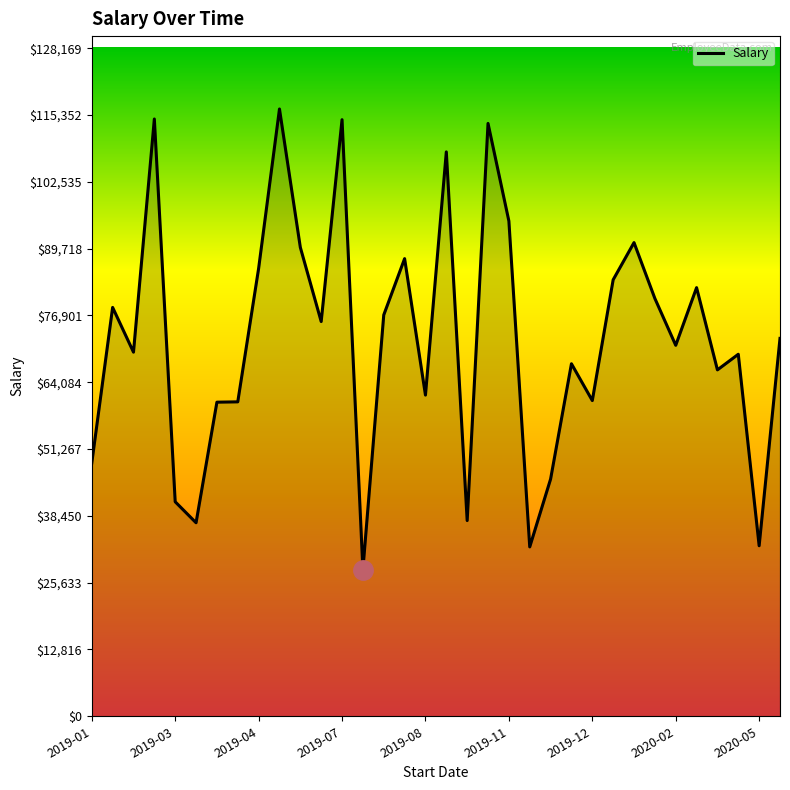

What is the difference between the maximum and minimum values?

88385.8